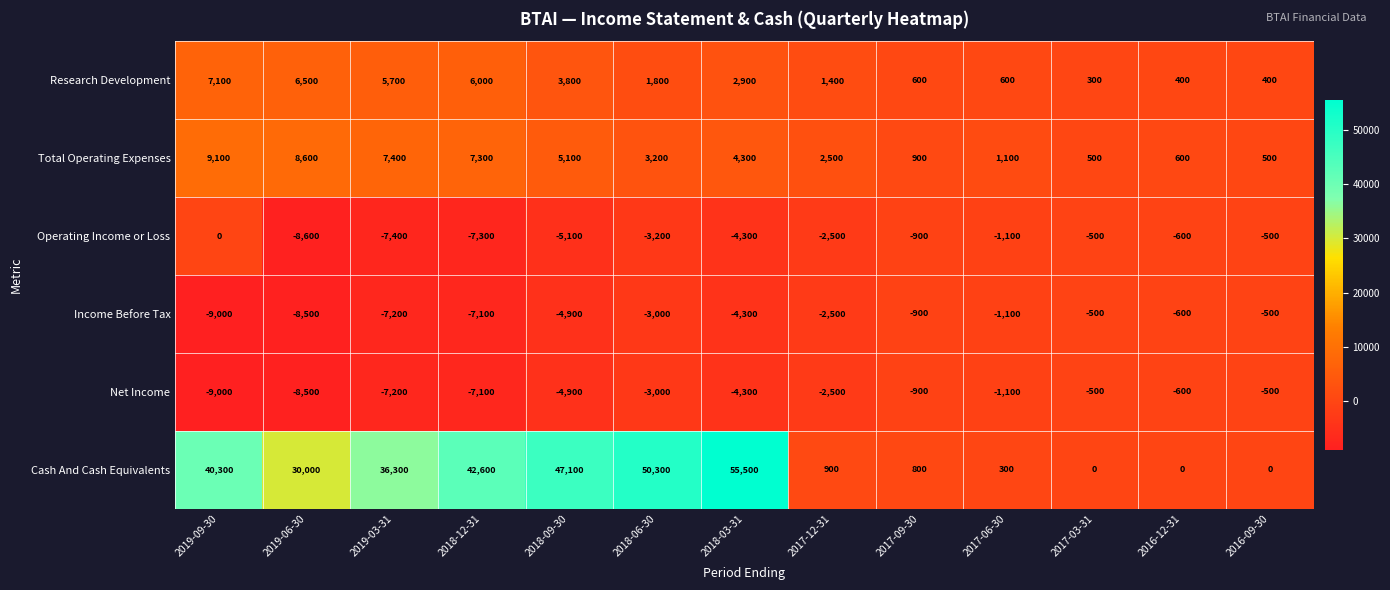

The Net Income series shows -600 at 2016-12-31. True or false?

True